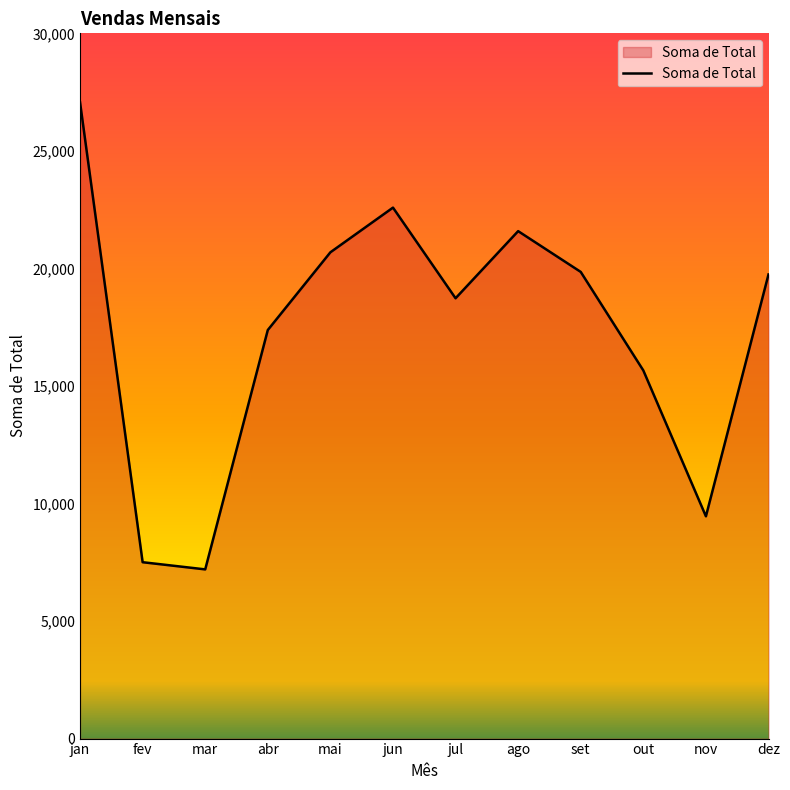

At which category does the chart reach its peak across all series?

jan